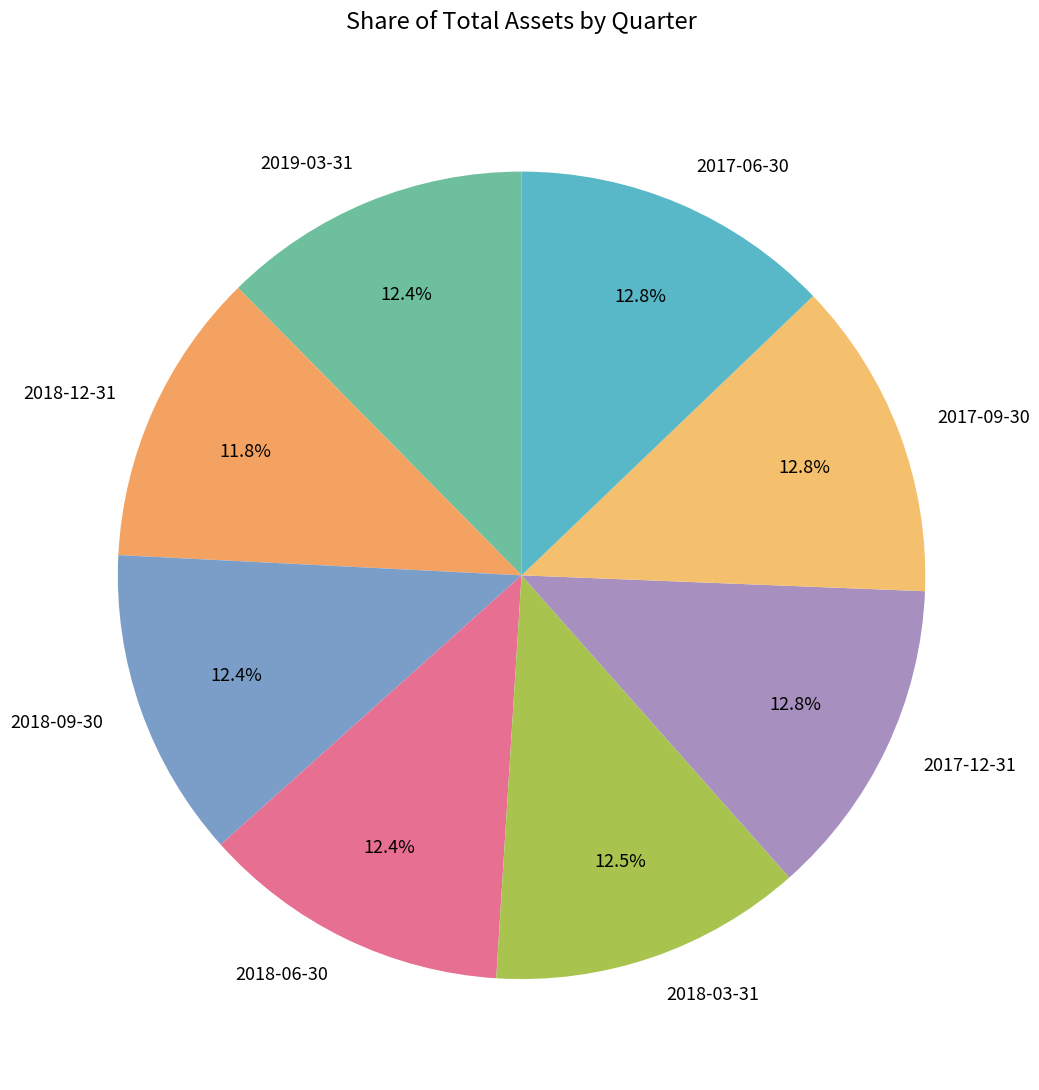

How many segments does this pie chart have?

8